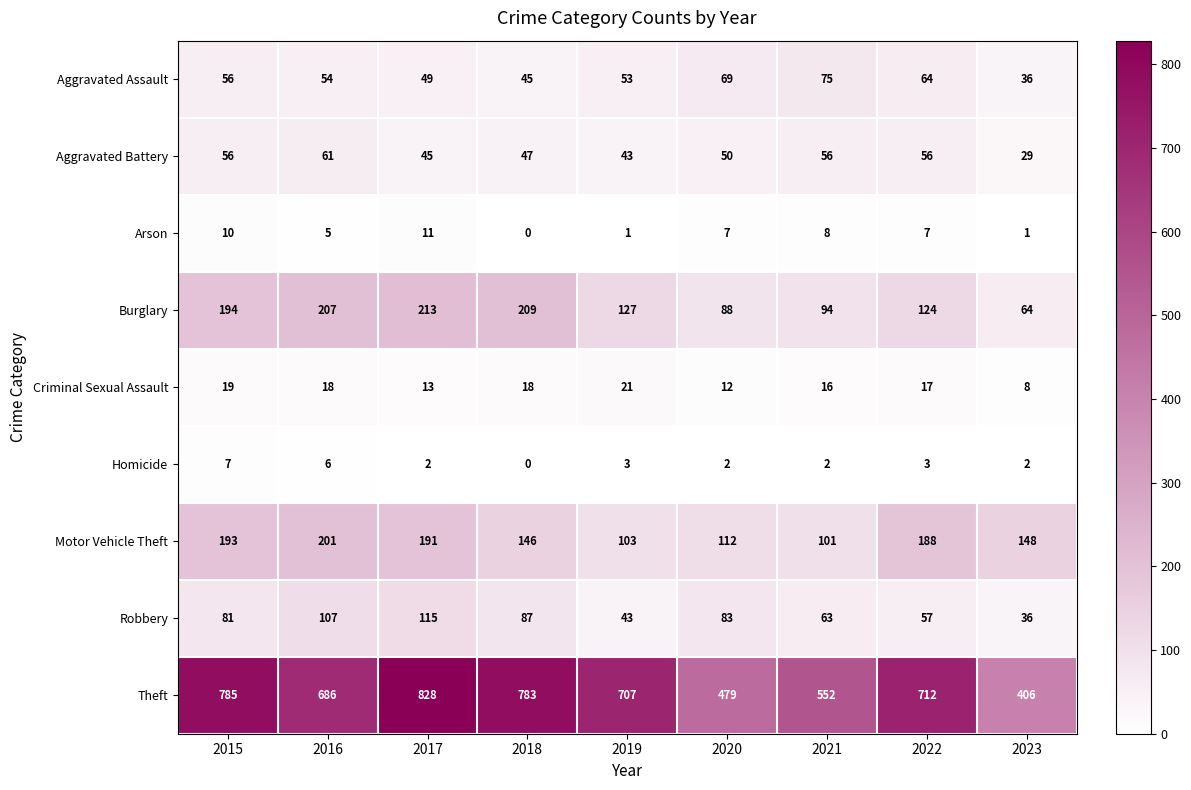

Rank the series by their maximum value, from highest to lowest.

Theft, Burglary, Motor Vehicle Theft, Robbery, Aggravated Assault, Aggravated Battery, Criminal Sexual Assault, Arson, Homicide